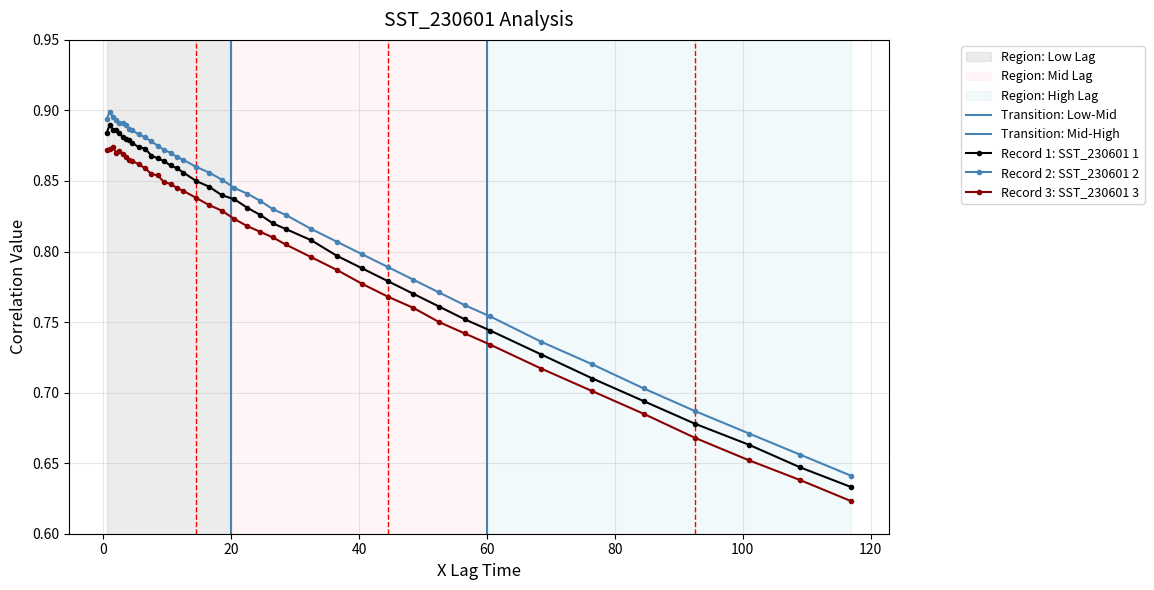

Reading left to right, extract all data points from this chart.

Record 1: SST_230601 1: 0.9	0.9	0.9	0.9	0.9	0.9	0.9	0.9	0.9	0.9	0.9	0.9	0.9	0.9	0.9	0.9	0.9	0.8	0.8	0.8	0.8	0.8	0.8	0.8	0.8	0.8	0.8	0.8	0.8	0.8	0.8	0.8	0.7	0.7	0.7	0.7	0.7	0.7	0.6	0.6
Record 2: SST_230601 2: 0.9	0.9	0.9	0.9	0.9	0.9	0.9	0.9	0.9	0.9	0.9	0.9	0.9	0.9	0.9	0.9	0.9	0.9	0.9	0.9	0.8	0.8	0.8	0.8	0.8	0.8	0.8	0.8	0.8	0.8	0.8	0.8	0.8	0.7	0.7	0.7	0.7	0.7	0.7	0.6
Record 3: SST_230601 3: 0.9	0.9	0.9	0.9	0.9	0.9	0.9	0.9	0.9	0.9	0.9	0.9	0.9	0.8	0.8	0.8	0.8	0.8	0.8	0.8	0.8	0.8	0.8	0.8	0.8	0.8	0.8	0.8	0.8	0.8	0.8	0.7	0.7	0.7	0.7	0.7	0.7	0.7	0.6	0.6